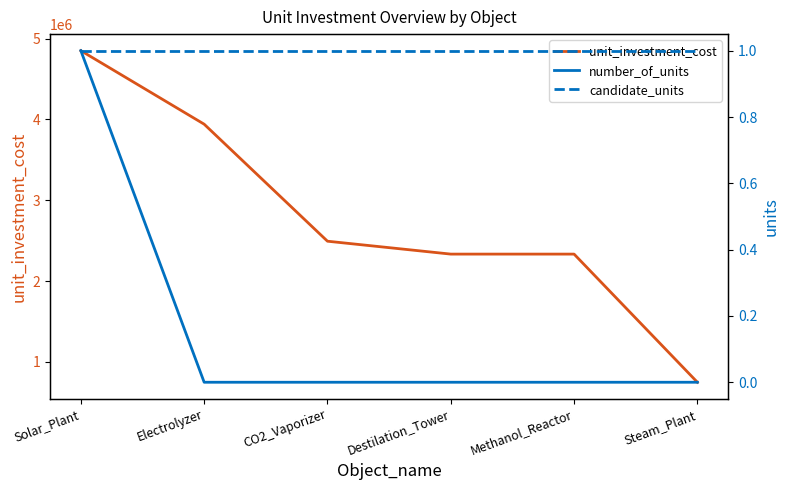

Which series has the widest spread of values?

unit_investment_cost